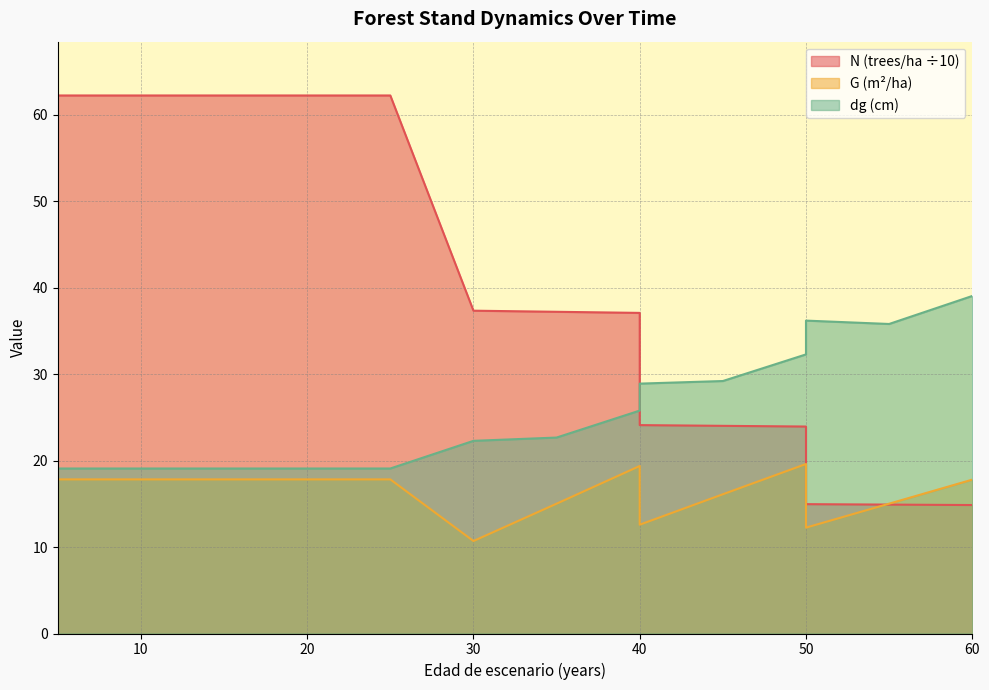

How many categories are shown in the chart?

15